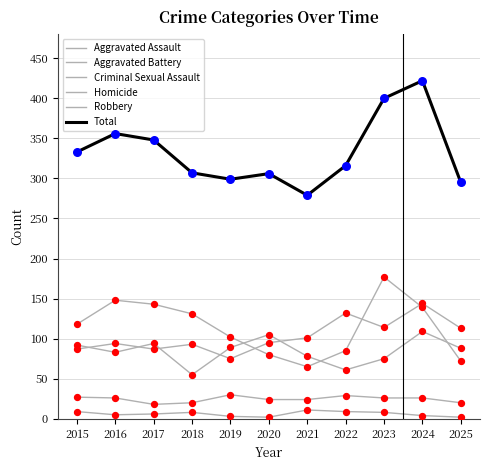

How many lines are shown in the chart?

6